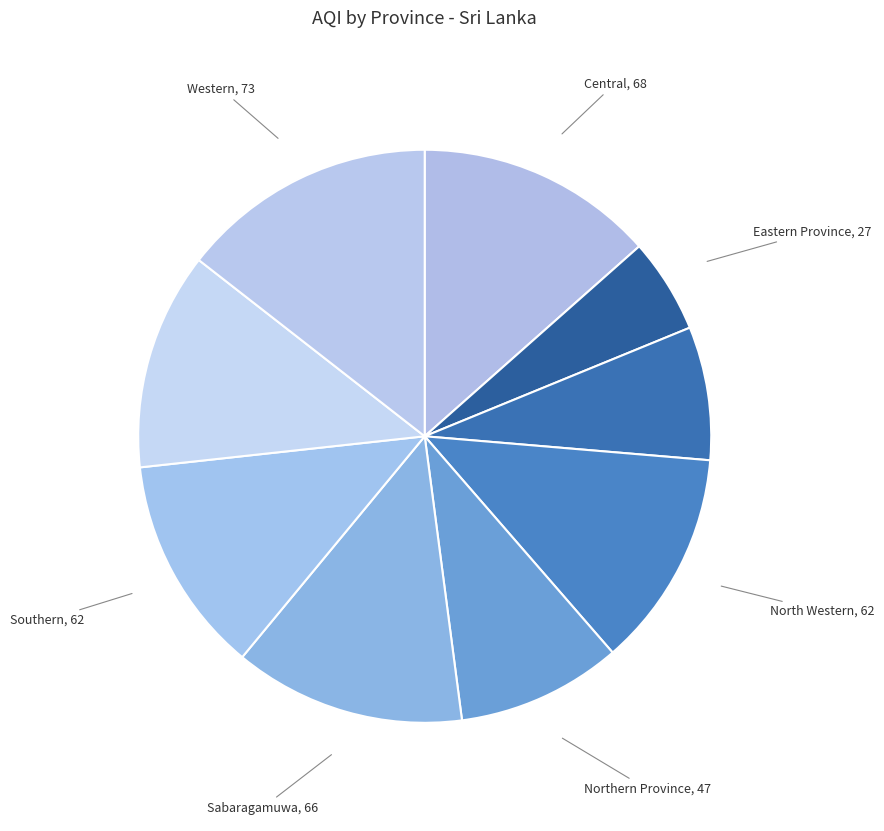

What is the smallest slice in the pie chart?

Eastern Province